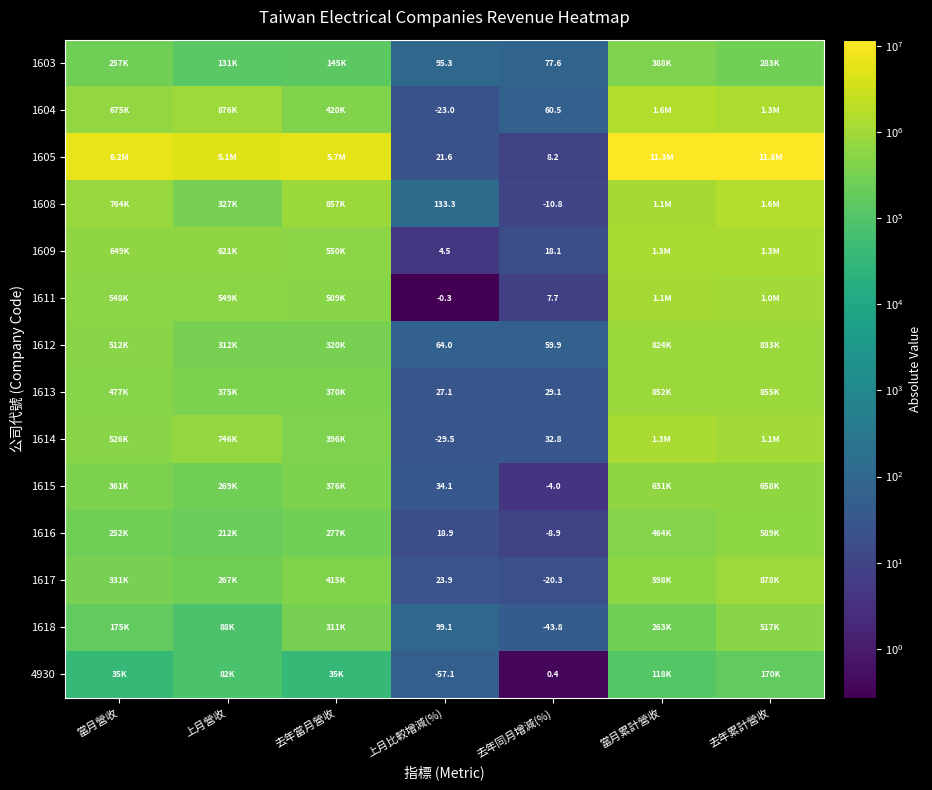

The value of 1615 at 去年同月增減(%) is -4.0. True or false?

True